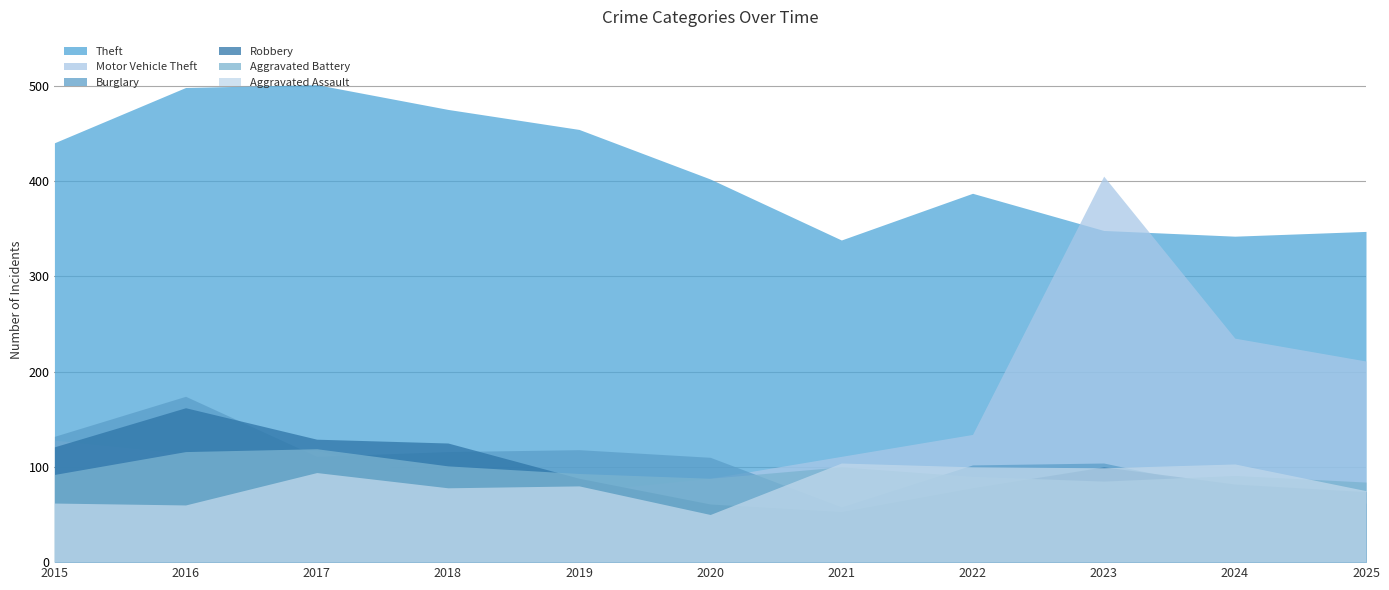

What is the difference between the Robbery values at 2016 and 2025?

88